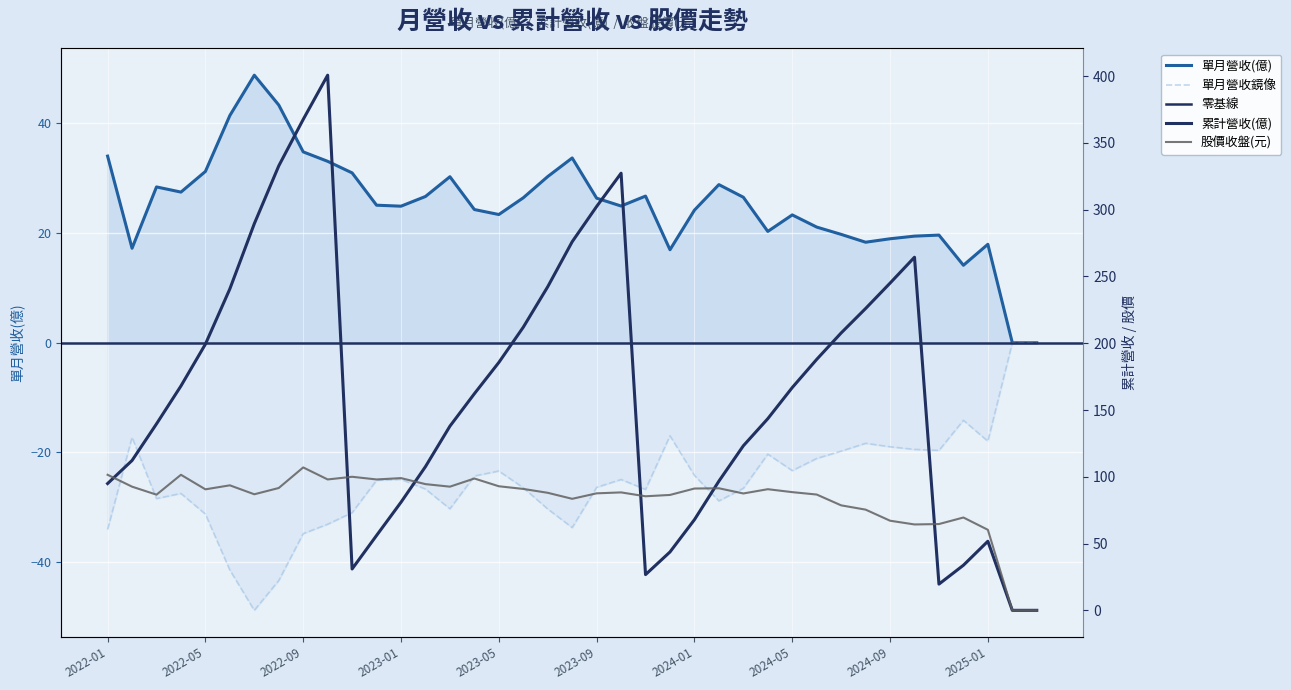

How many lines are shown in the chart?

3